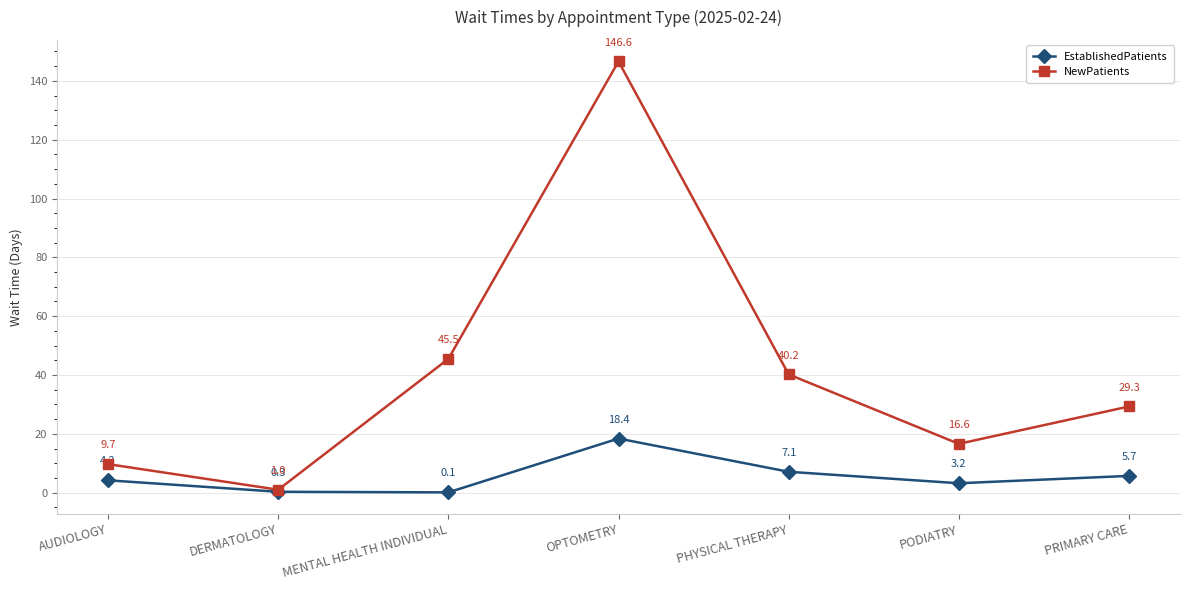

How many values in the NewPatients series exceed 29?

4